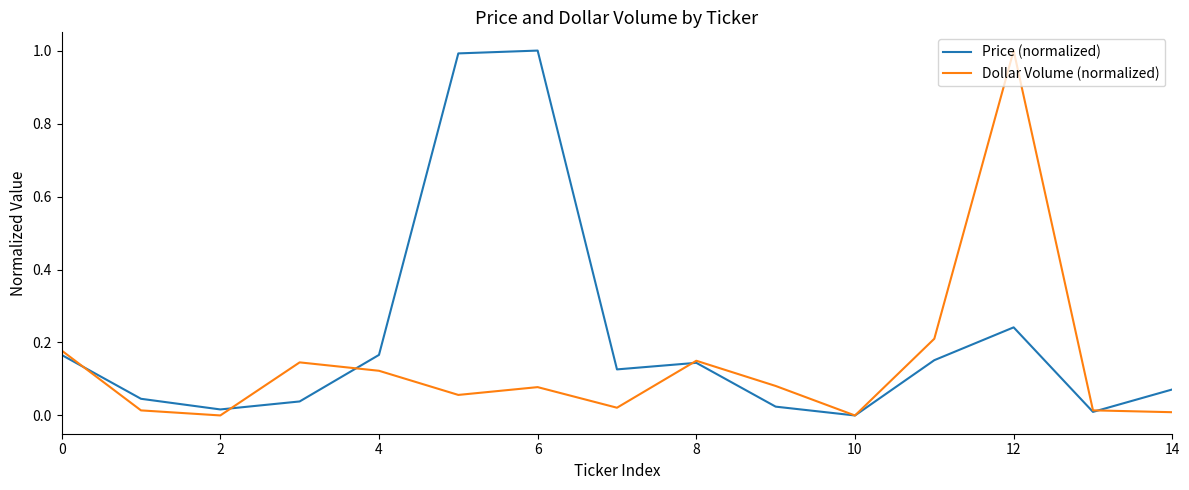

List the series in order of their overall mean, lowest first.

Dollar Volume (normalized), Price (normalized)